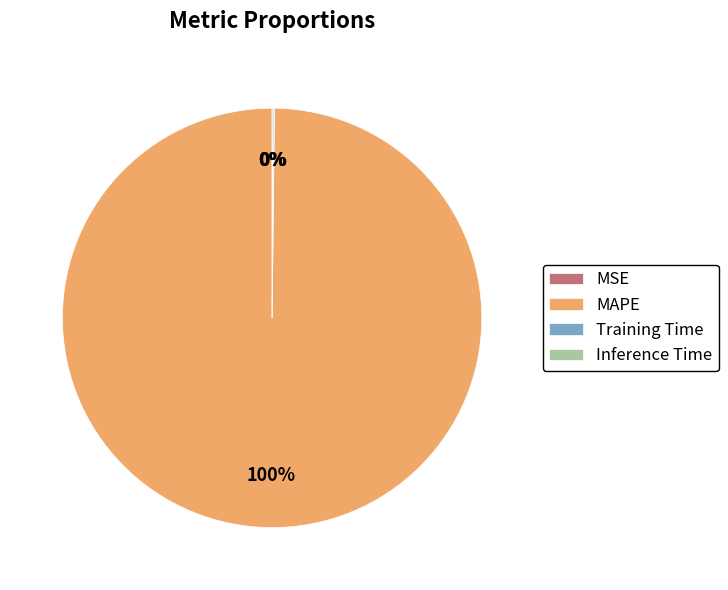

True or false: MAPE accounts for 100% of the total.

True